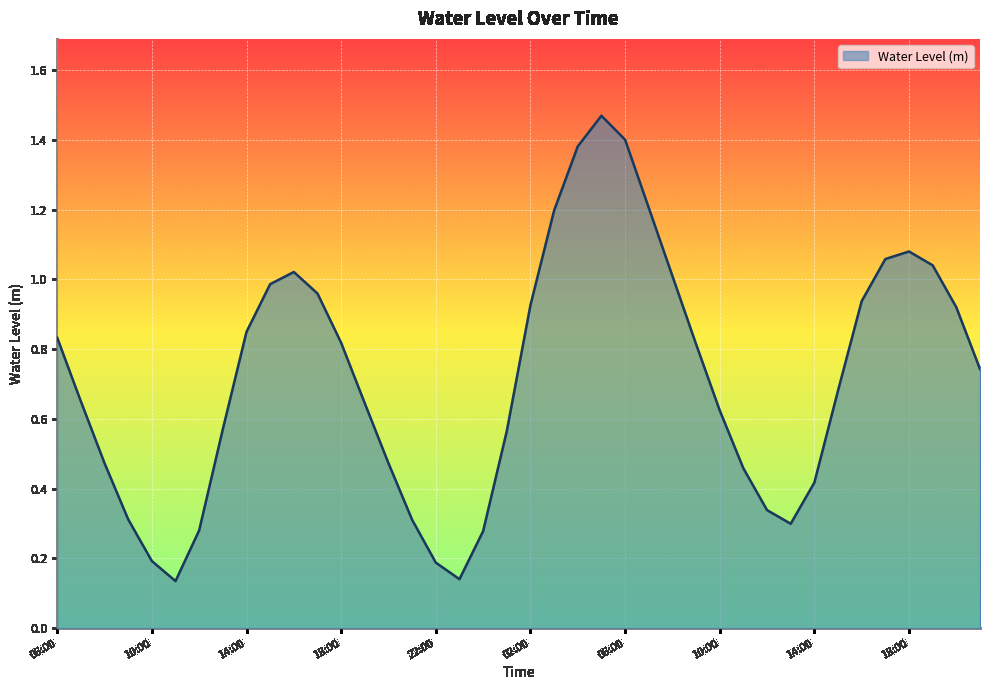

What is the difference between the maximum and minimum values?

1.3